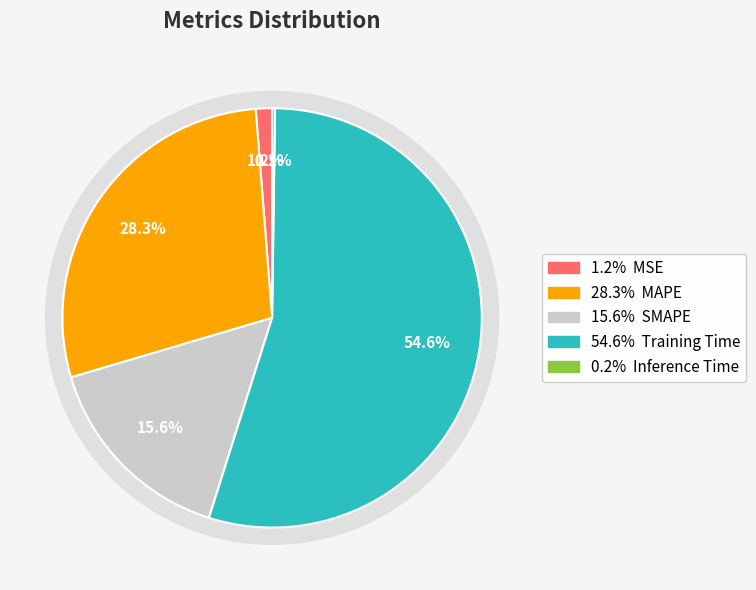

Does SMAPE account for over 50% of the chart?

No